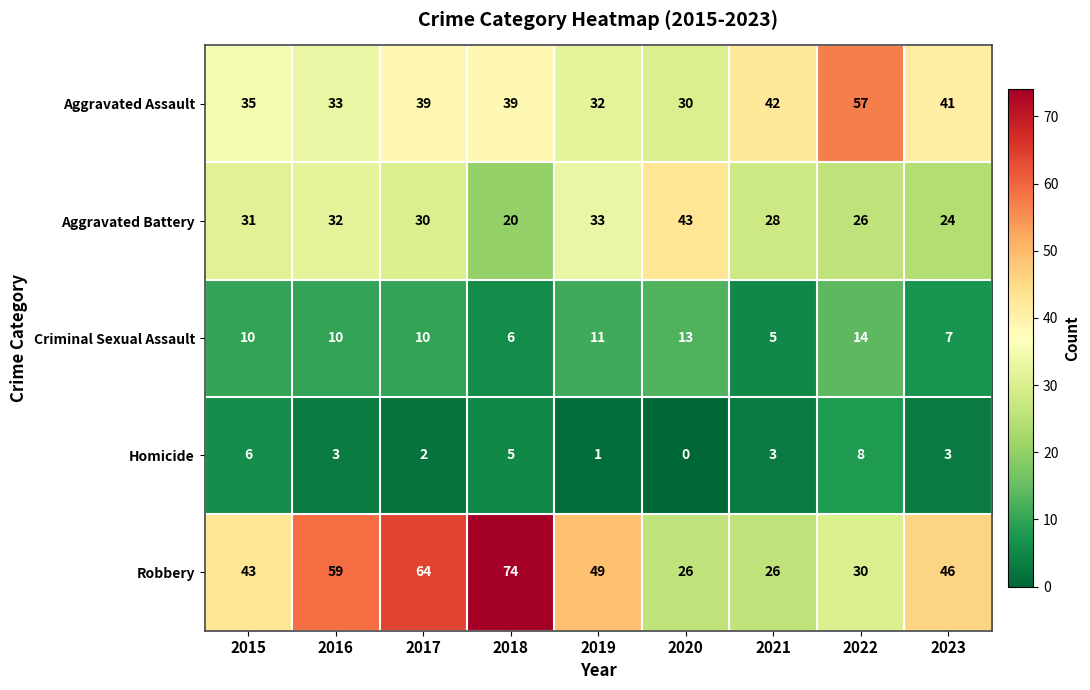

At which label does Aggravated Battery first exceed 30?

2015